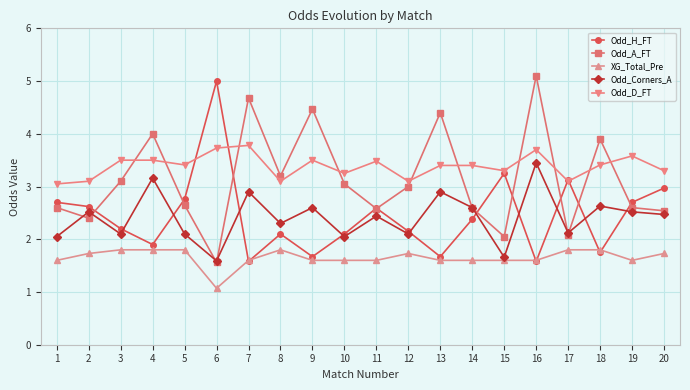

True or false: Odd_H_FT has a value of 1.7 at 13.

True